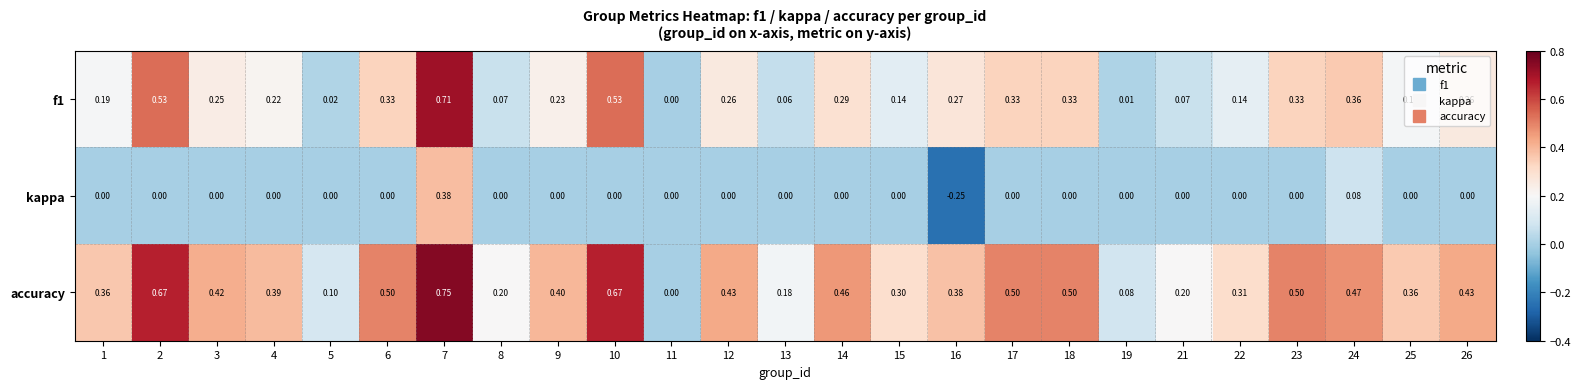

Which series has the largest total across all categories?

accuracy